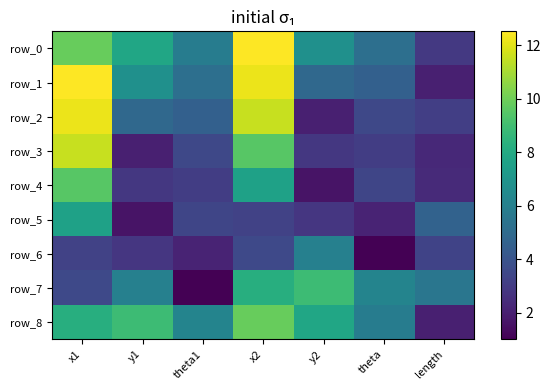

How many data points in row_3 are above 3?

4